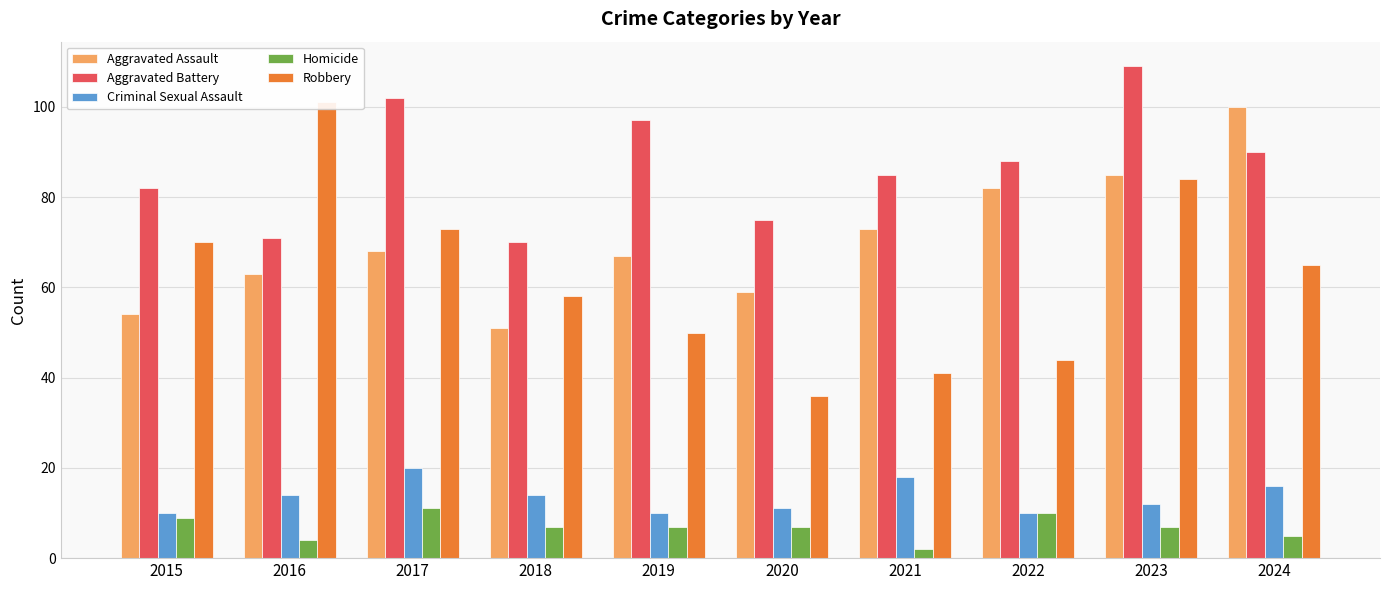

What is the average value of the Homicide series?

7